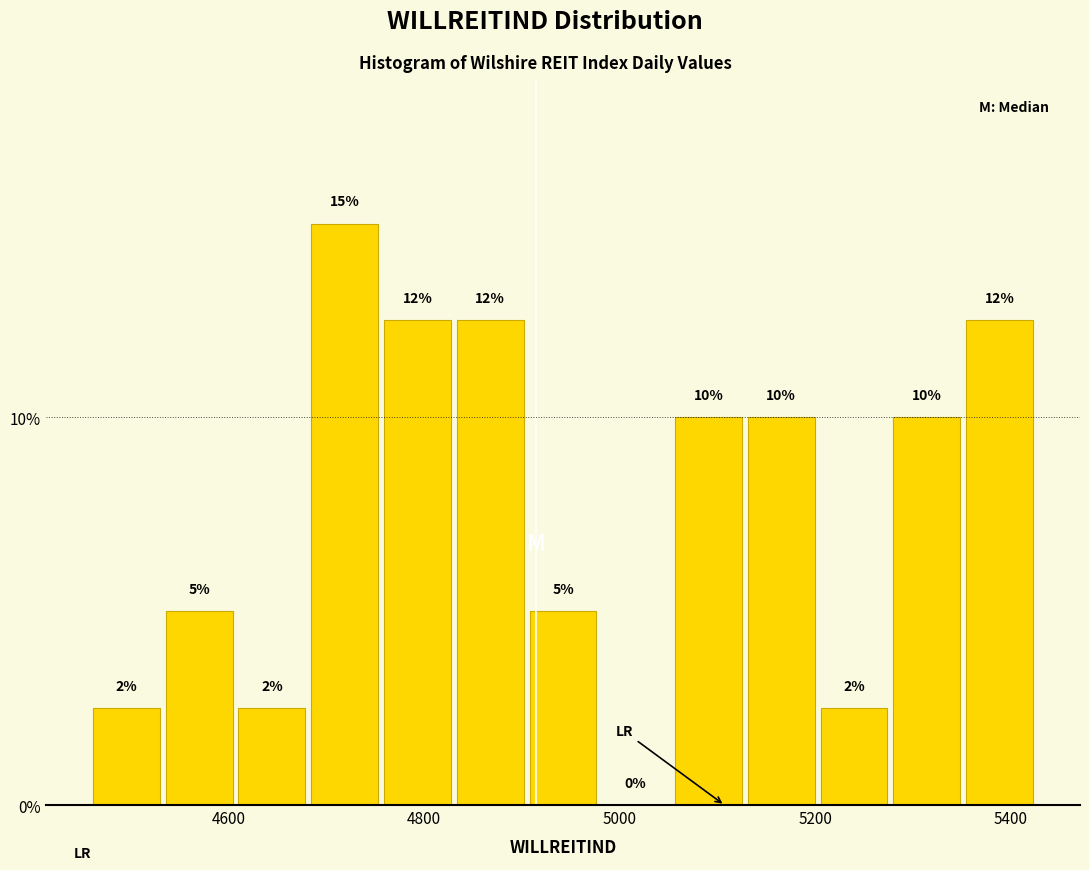

Around what value on the x-axis is the tallest bar? Give the approximate position of its centre, as read against the axis.

4720